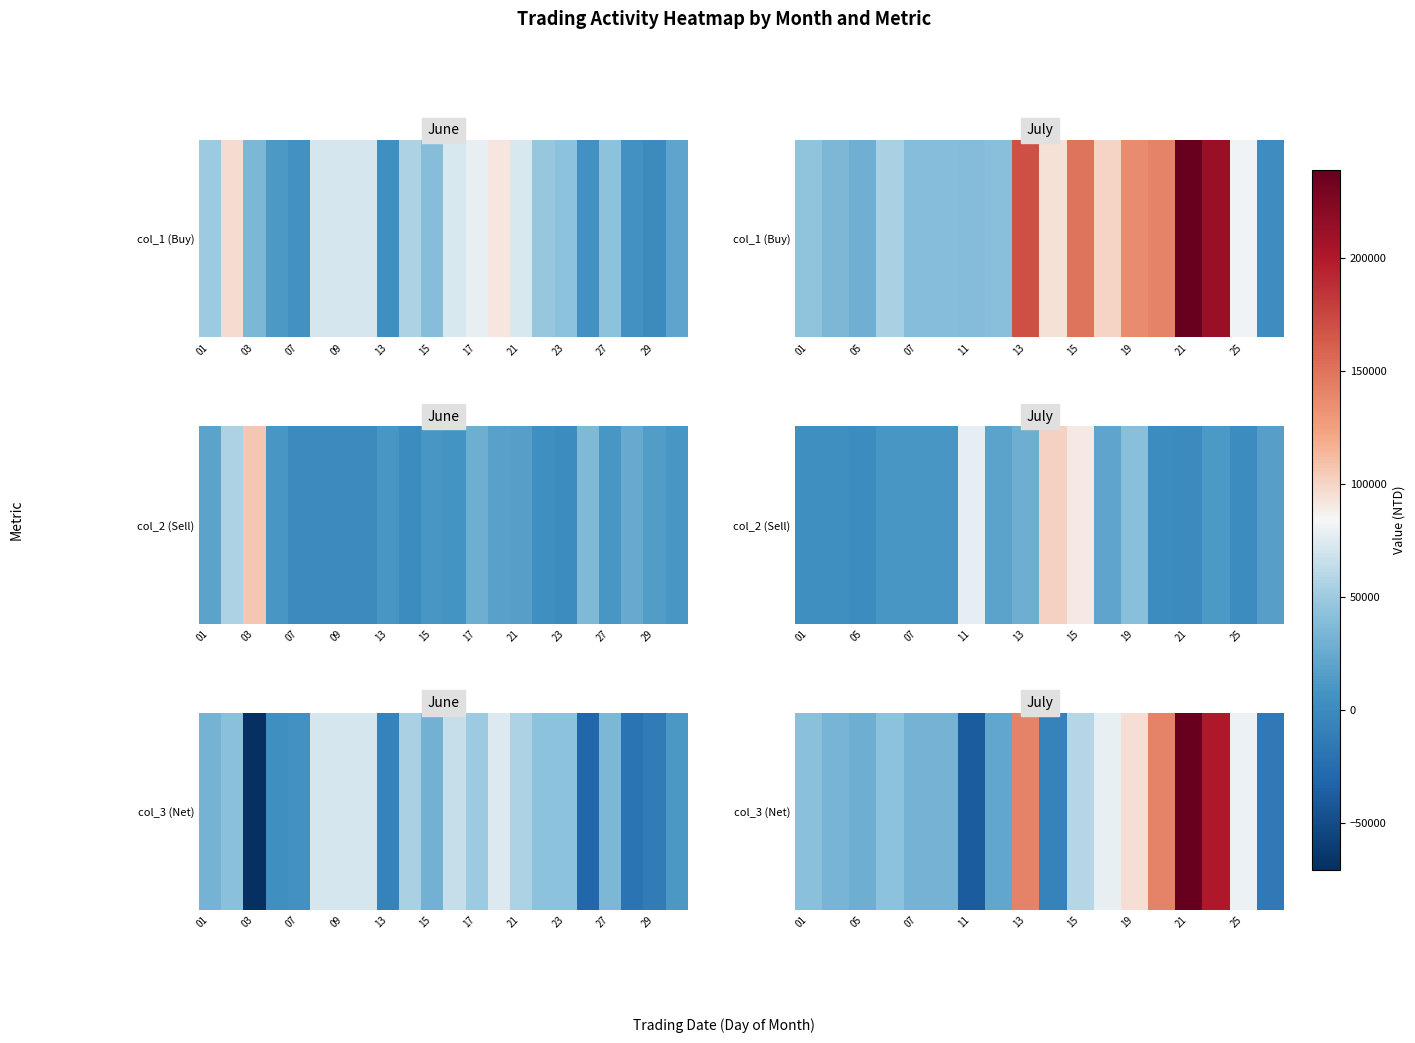

Approximately how many times larger is the value at 21 compared to 13?

1.7